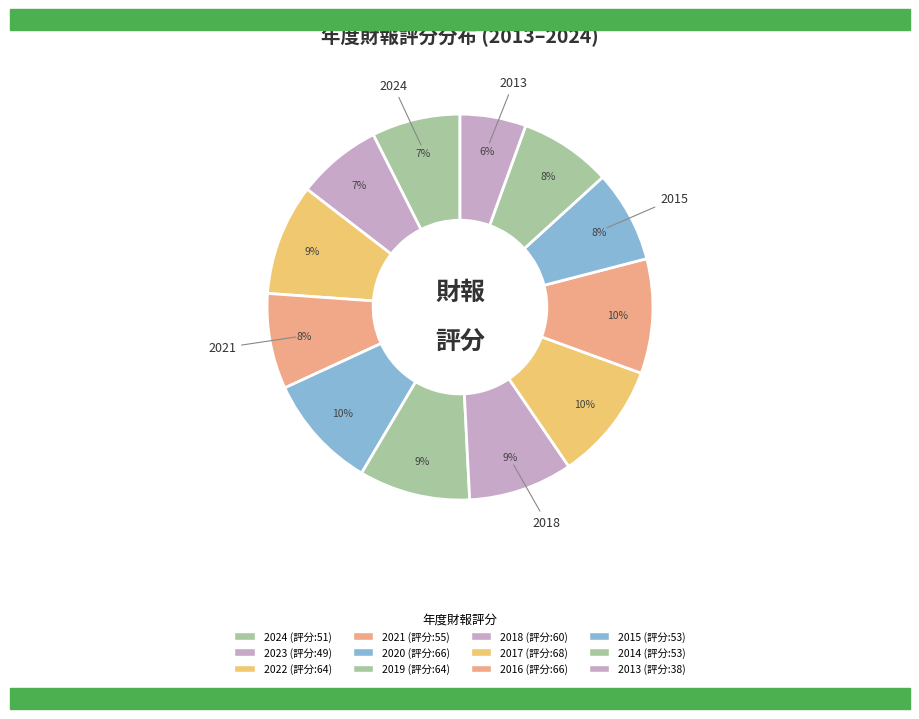

Does 2019 account for over 50% of the chart?

No